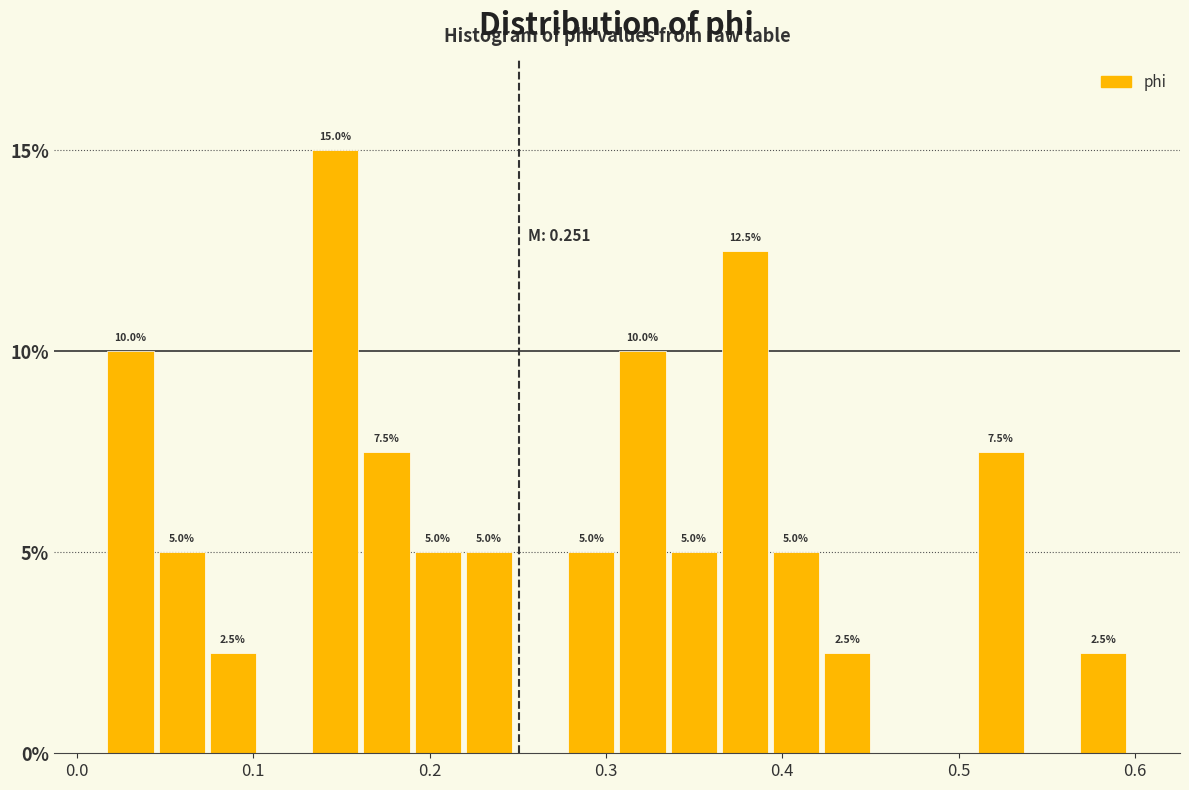

Read against the x-axis, roughly where is the centre of the tallest bar?

0.15